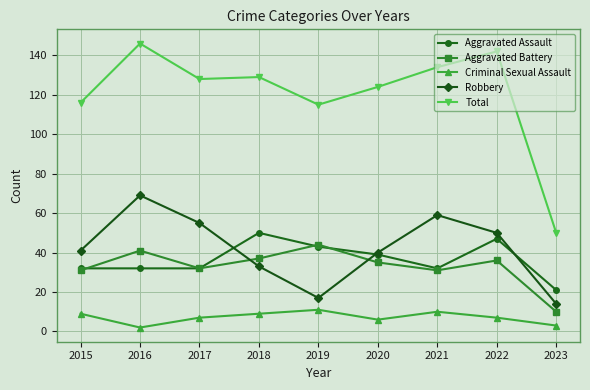

Where is Total nearest to the value 98?

2019